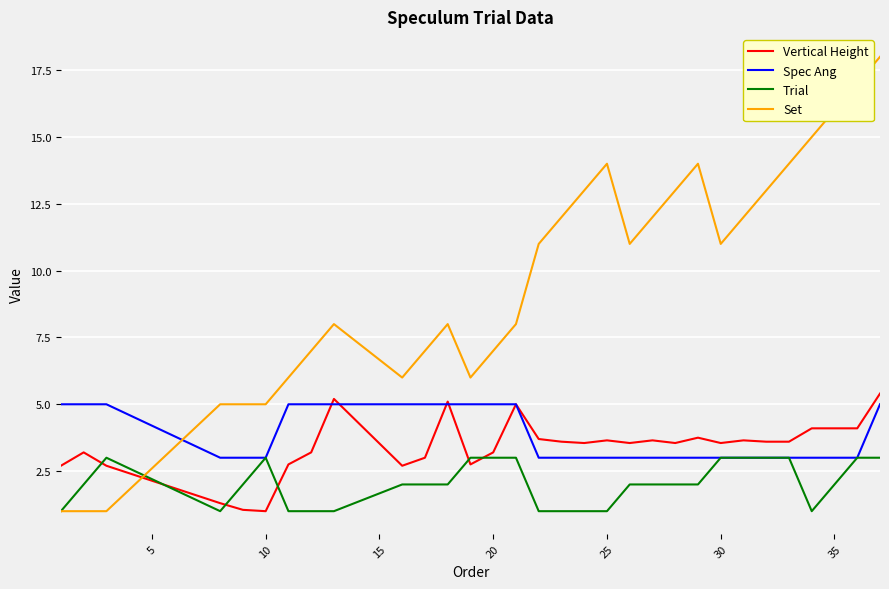

Which series has the largest total across all categories?

Set